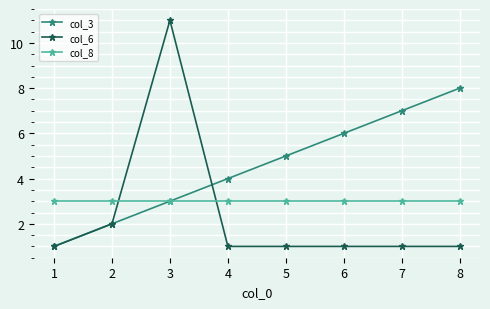

How many lines are shown in the chart?

3